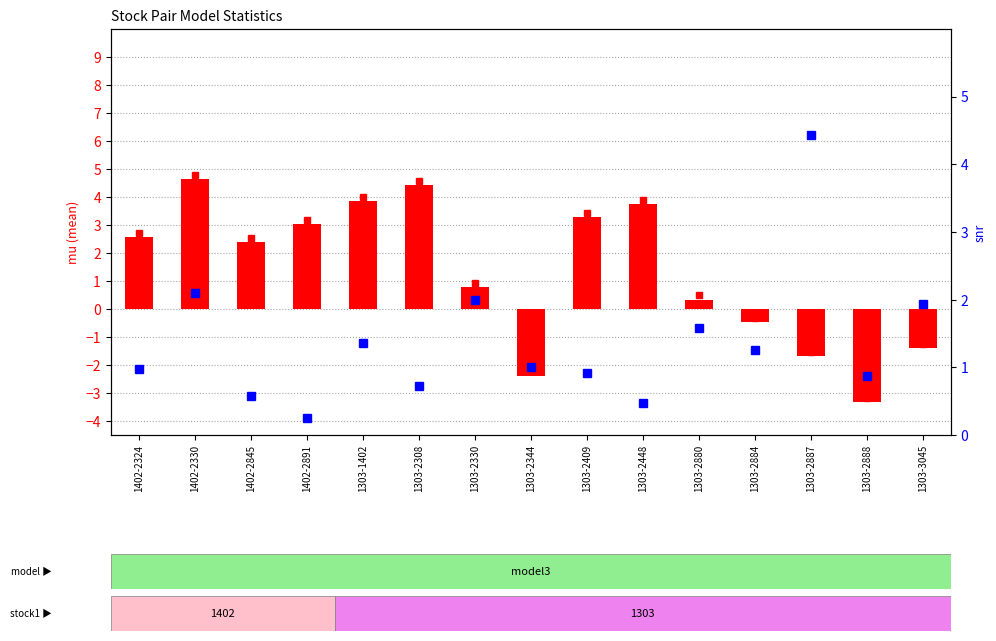

What is the label of the 2nd bar from the right?

1303-2888